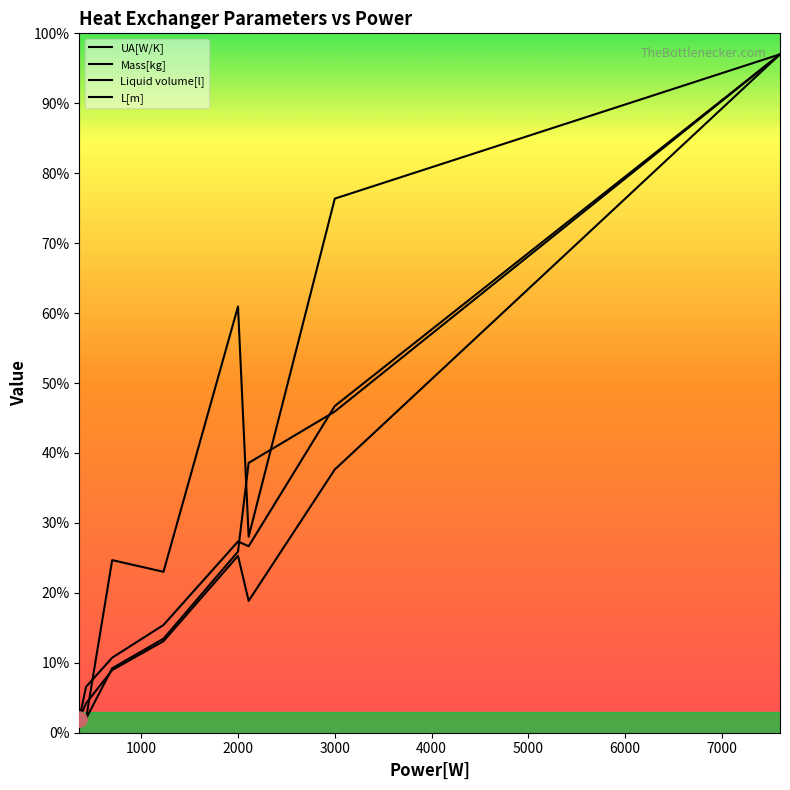

Which series reaches the maximum Y coordinate?

UA[W/K]